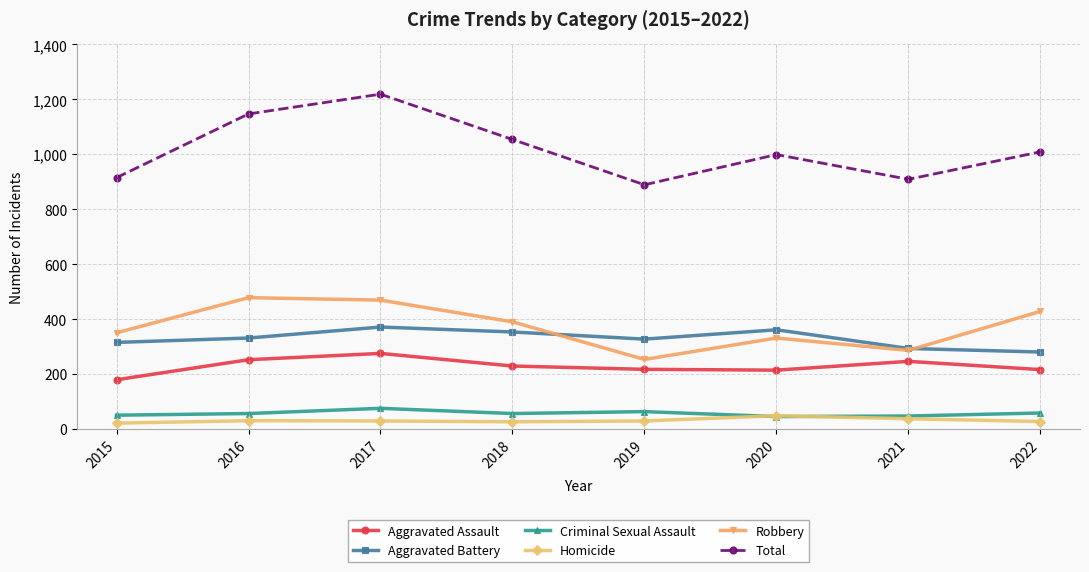

Is the value of Aggravated Battery at 2016 greater than the value of Homicide at 2022?

Yes